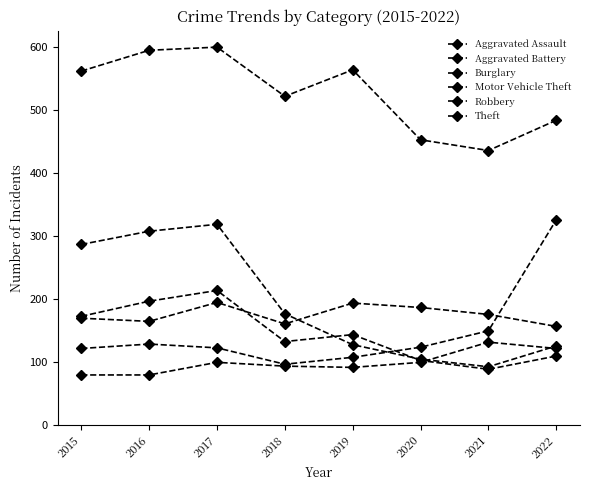

Between 2021 and 2020, which is larger?

2021